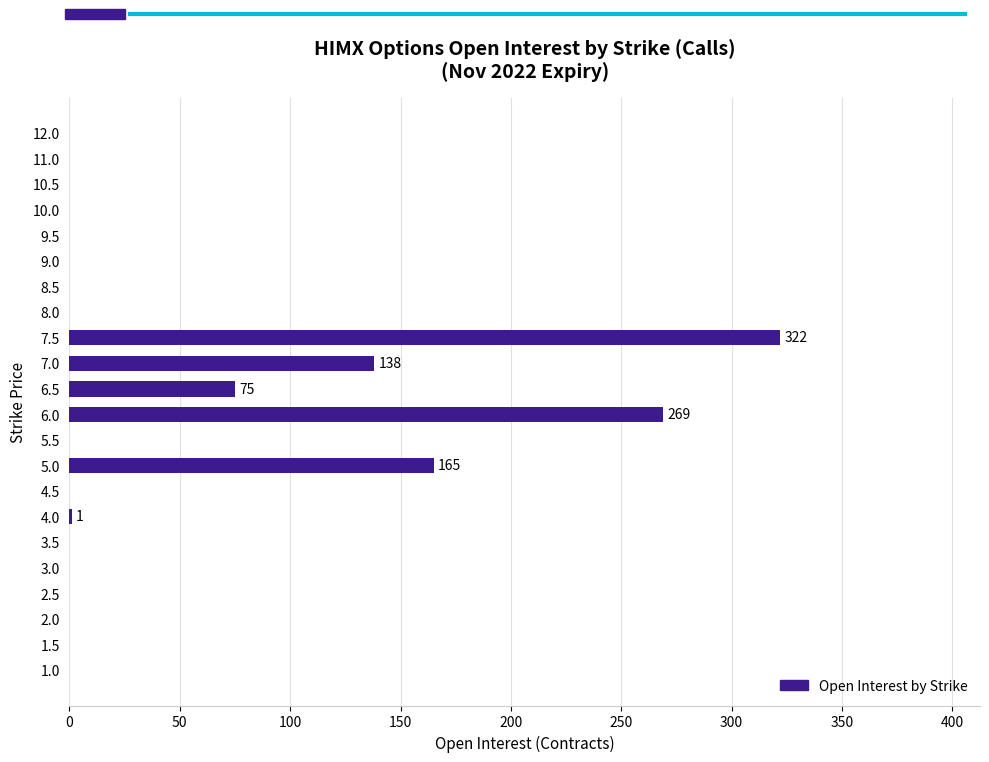

The value at 10.0 is -203. True or false?

False